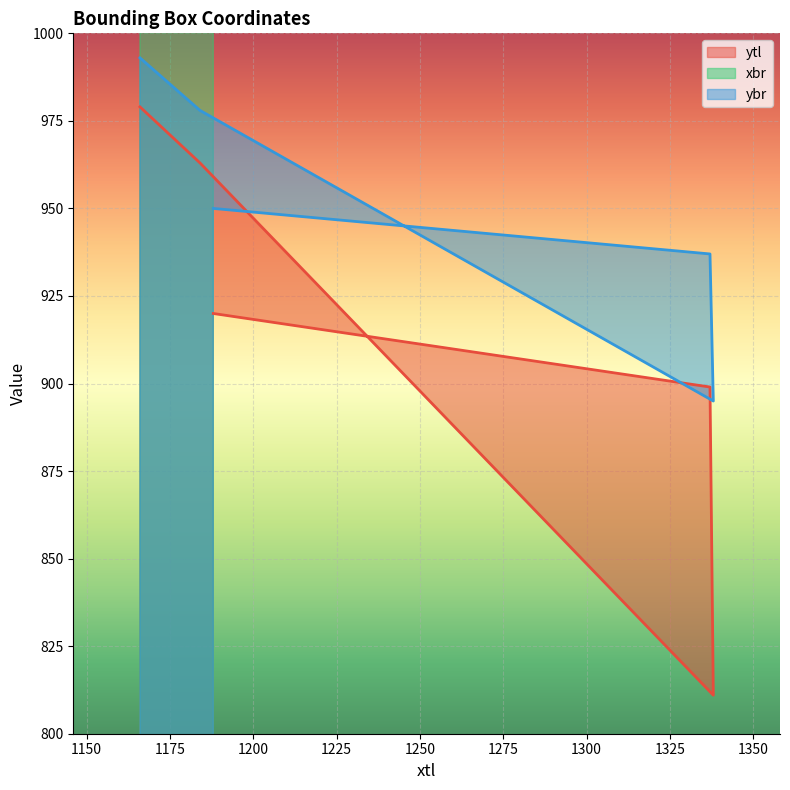

How many data points in ybr are above 950?

2